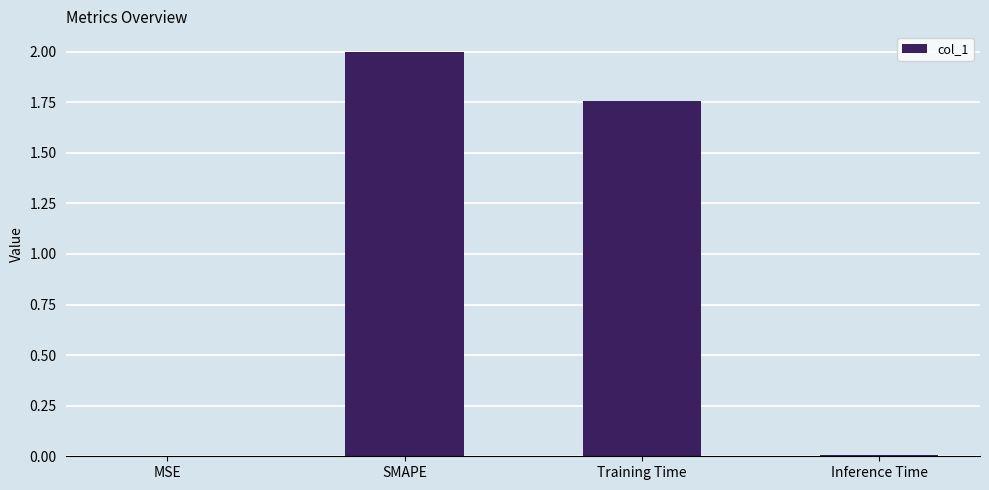

Are the bars grouped side by side (vs. stacked)?

No